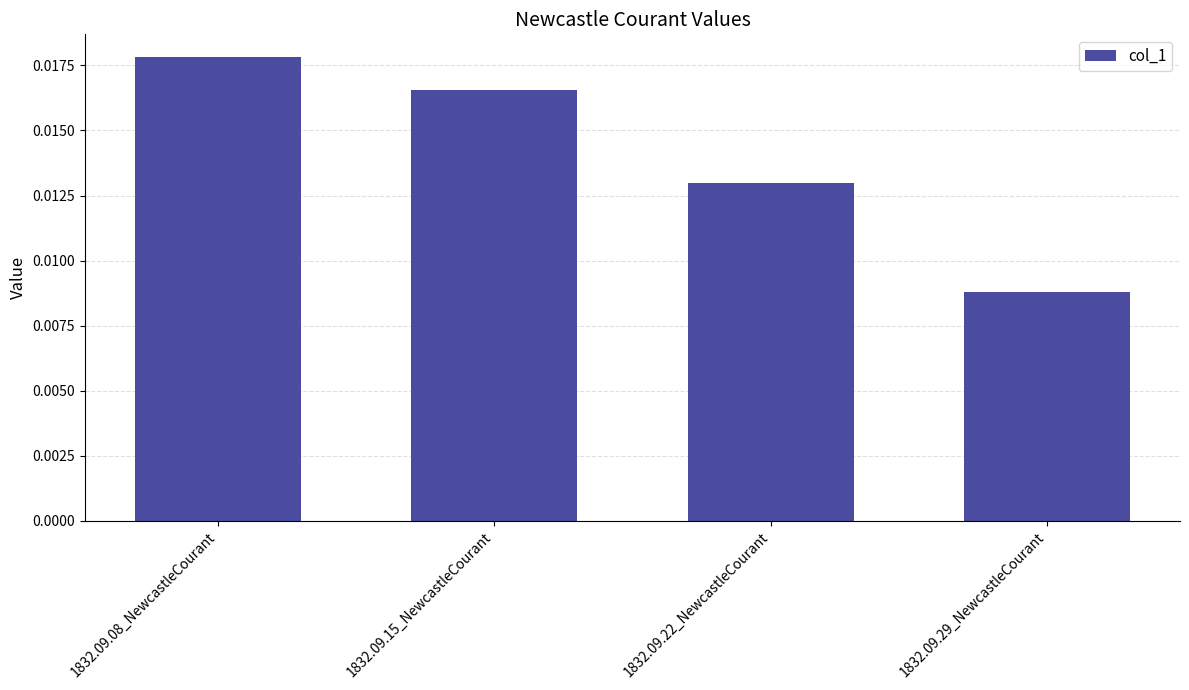

Which has a higher value, 1832.09.08_NewcastleCourant or 1832.09.29_NewcastleCourant?

1832.09.08_NewcastleCourant